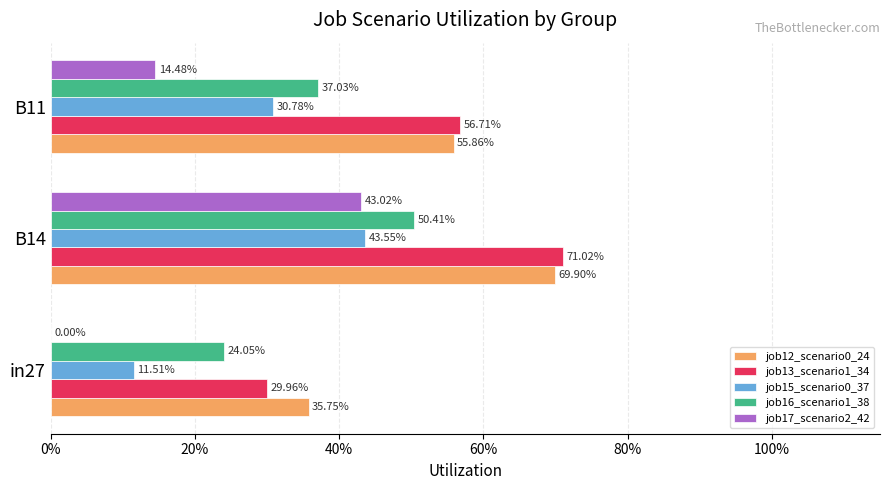

What are all the series names shown in the legend?

job12_scenario0_24, job13_scenario1_34, job15_scenario0_37, job16_scenario1_38, job17_scenario2_42